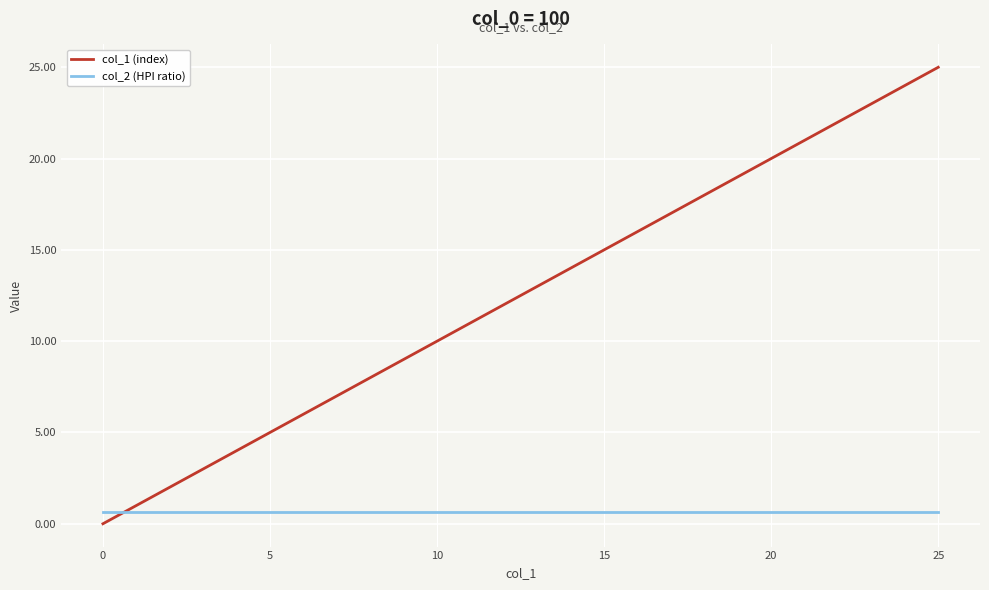

Which series ends up on top after the final intersection of col_1 (index) and col_2 (HPI ratio)?

col_1 (index)